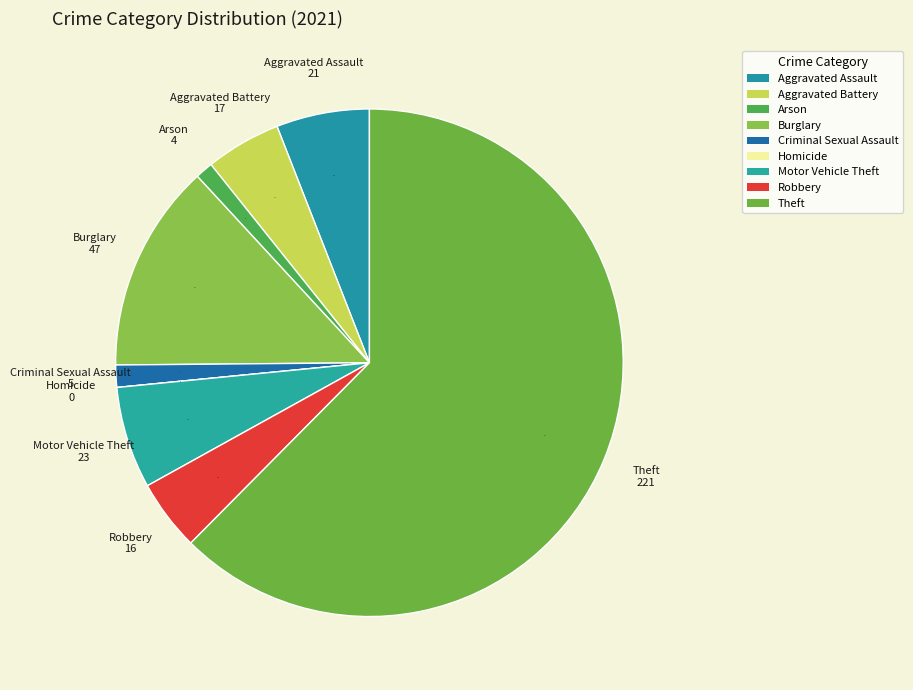

Between Criminal Sexual Assault and Homicide, which is larger?

Criminal Sexual Assault